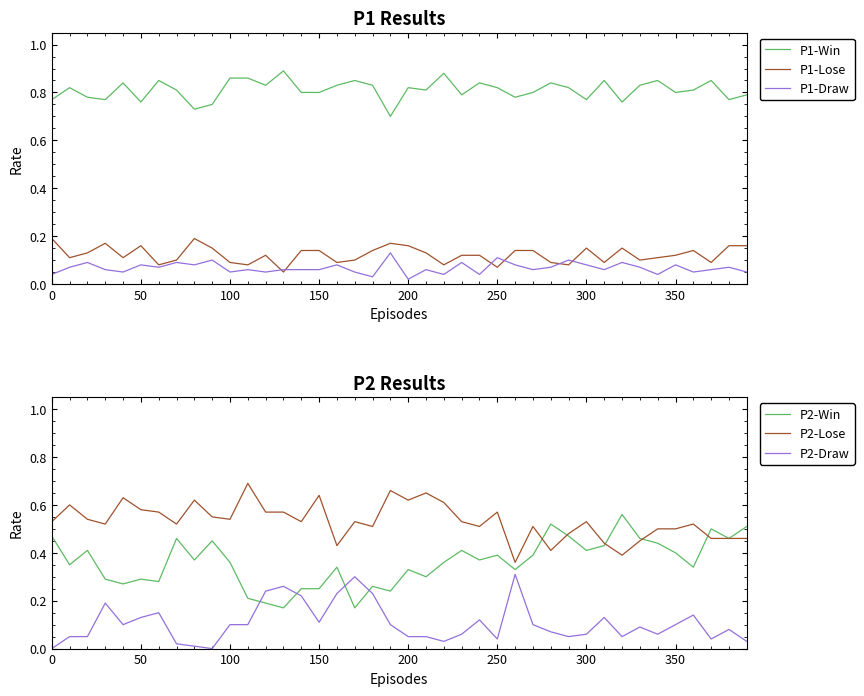

Does the chart display data point markers on the line(s)?

No